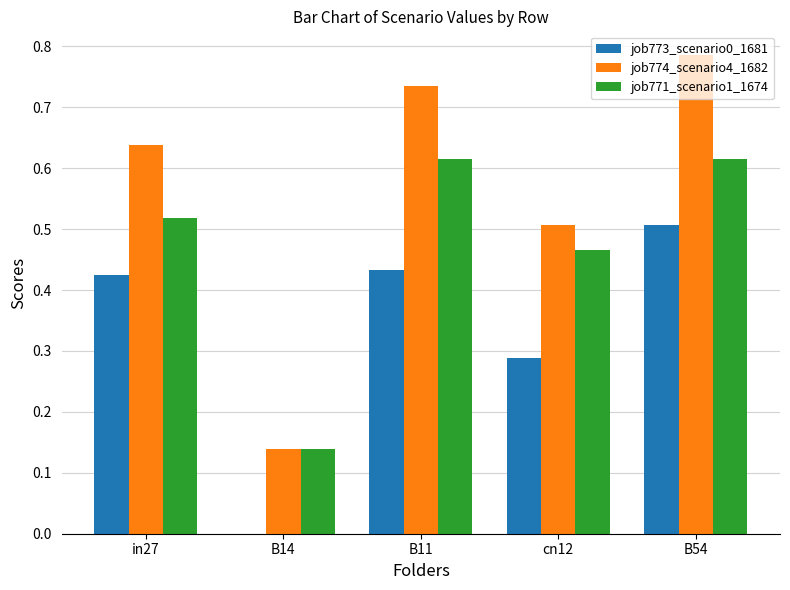

Which series has the largest range (max minus min)?

job774_scenario4_1682